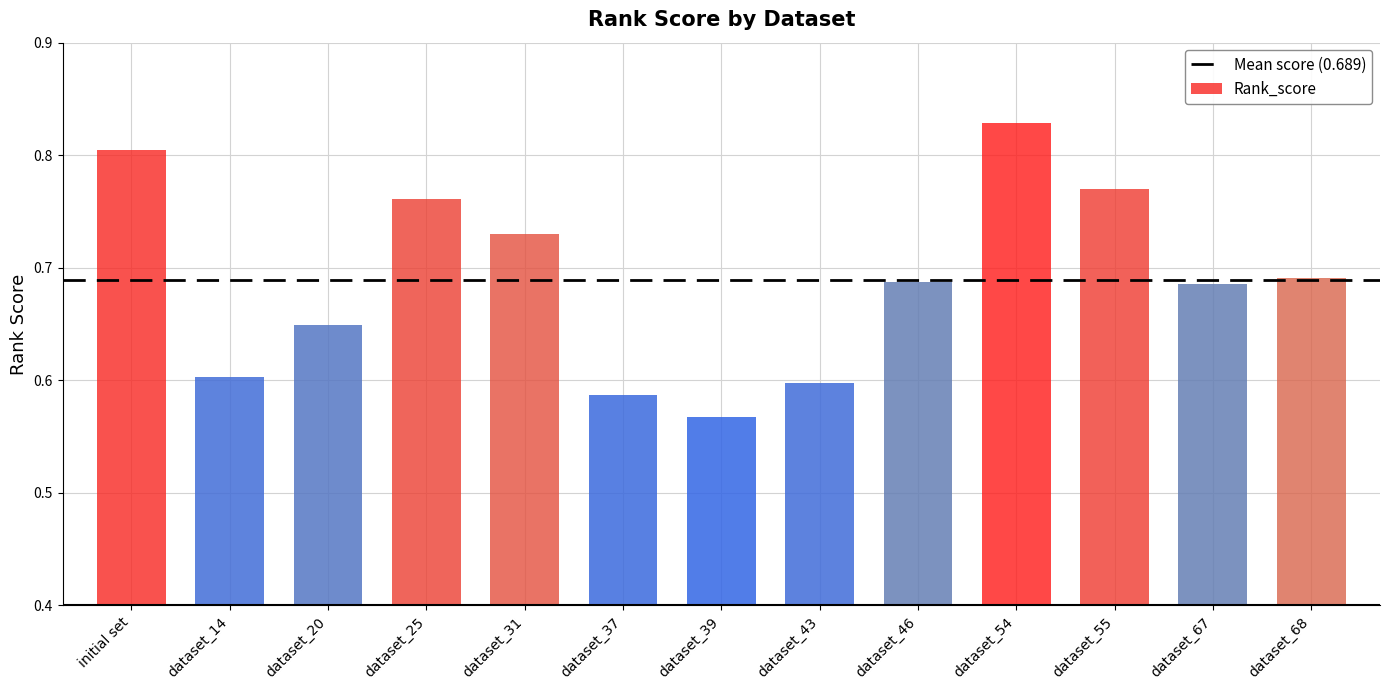

What is the label of the 8th bar from the right?

dataset_37